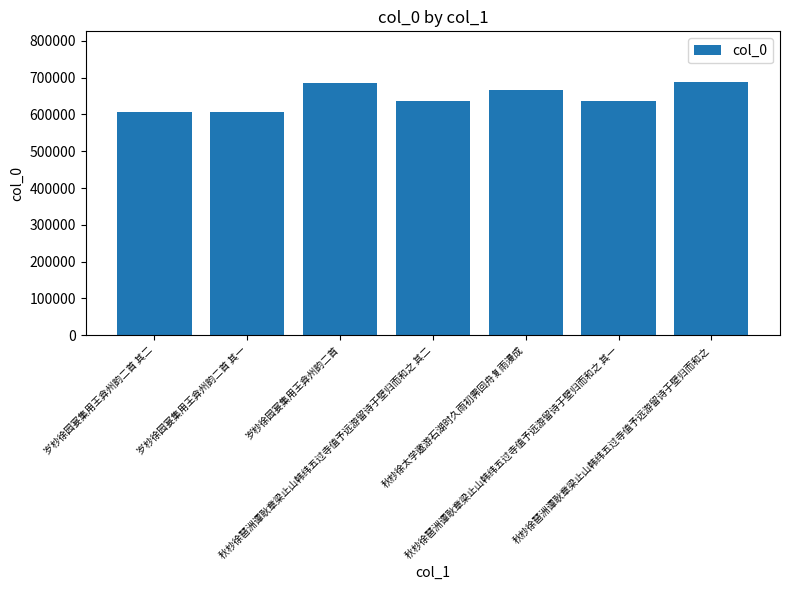

What is the sum of all values?

4527292